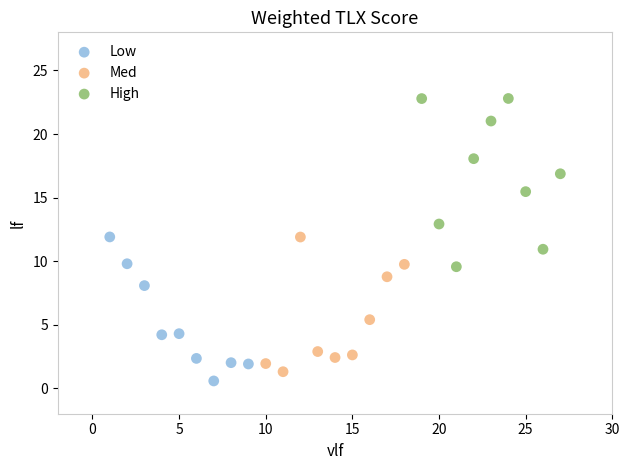

Which series has the widest spread of Y values?

High